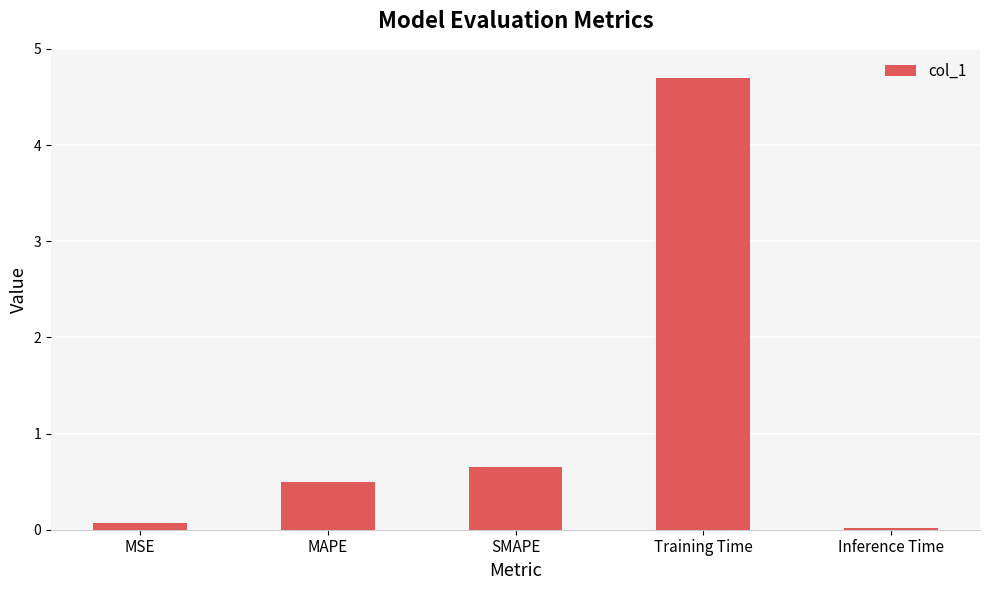

The value at MSE is 0.1. True or false?

True